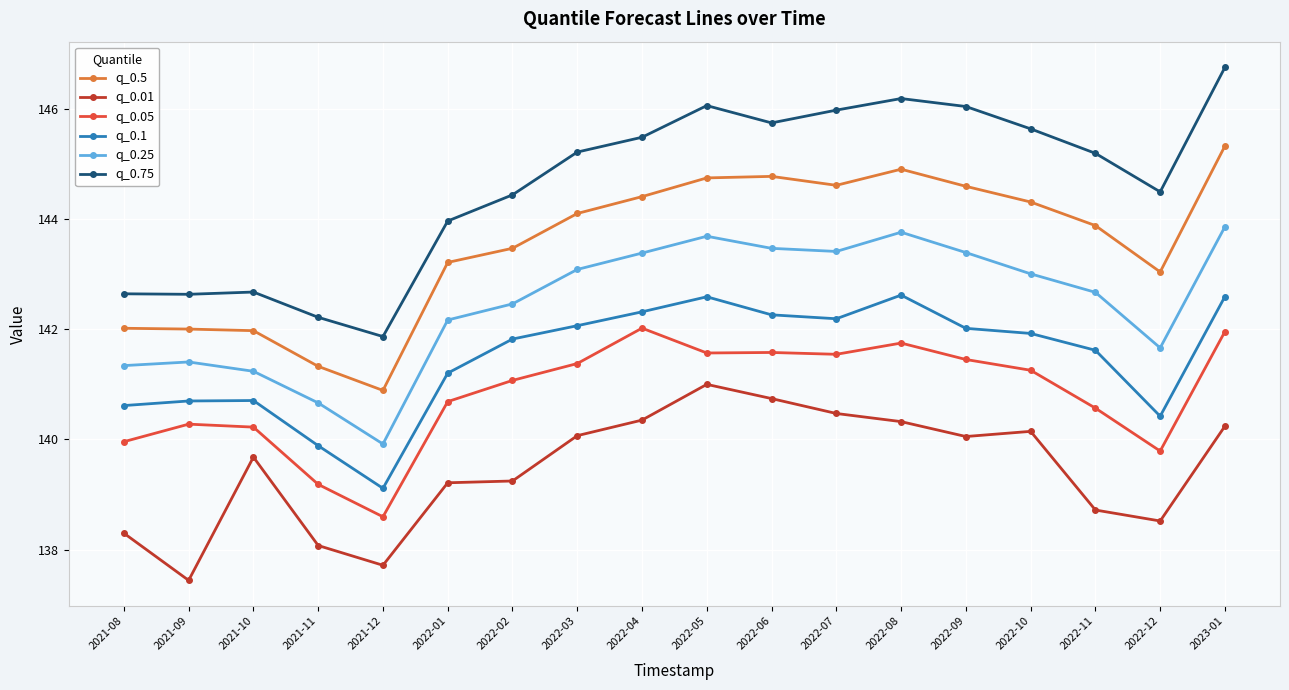

What is the average value of the q_0.25 series?

142.5